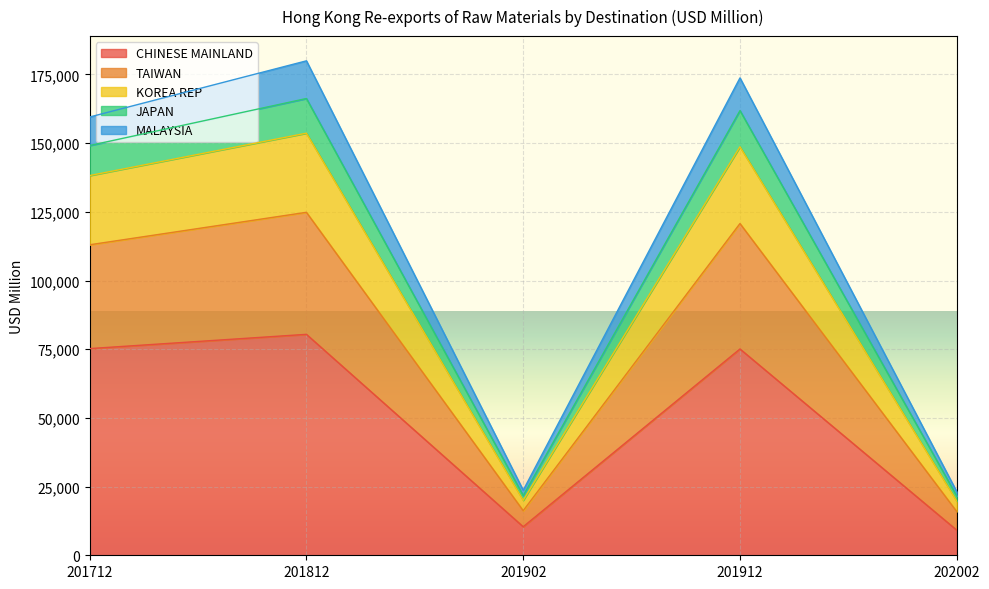

What value does the CHINESE MAINLAND series have at 201812?

80410.5